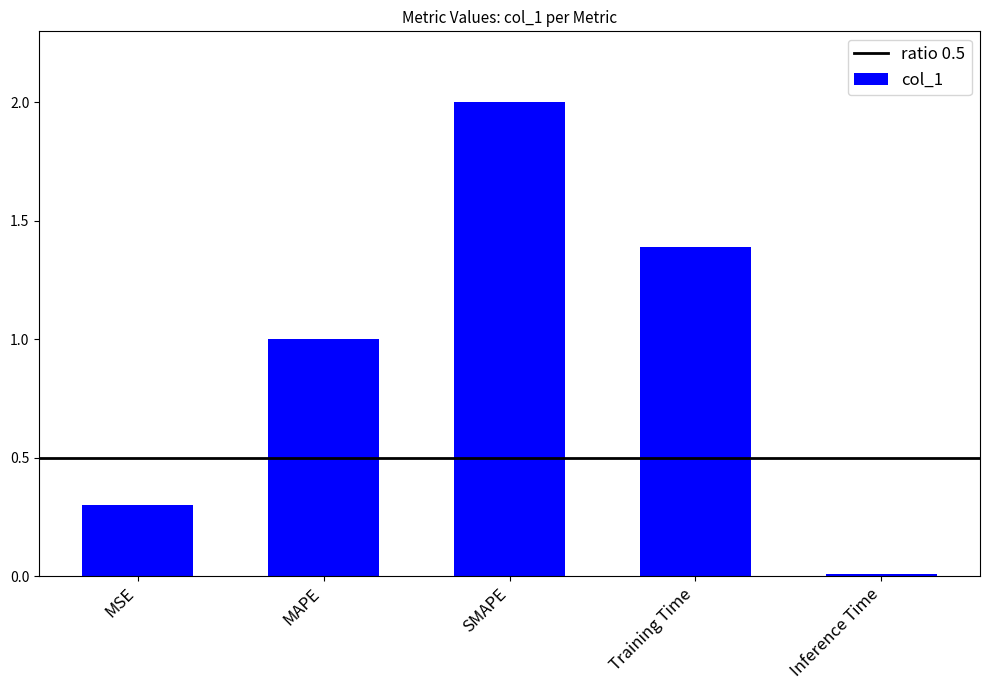

How many values are below 1?

2